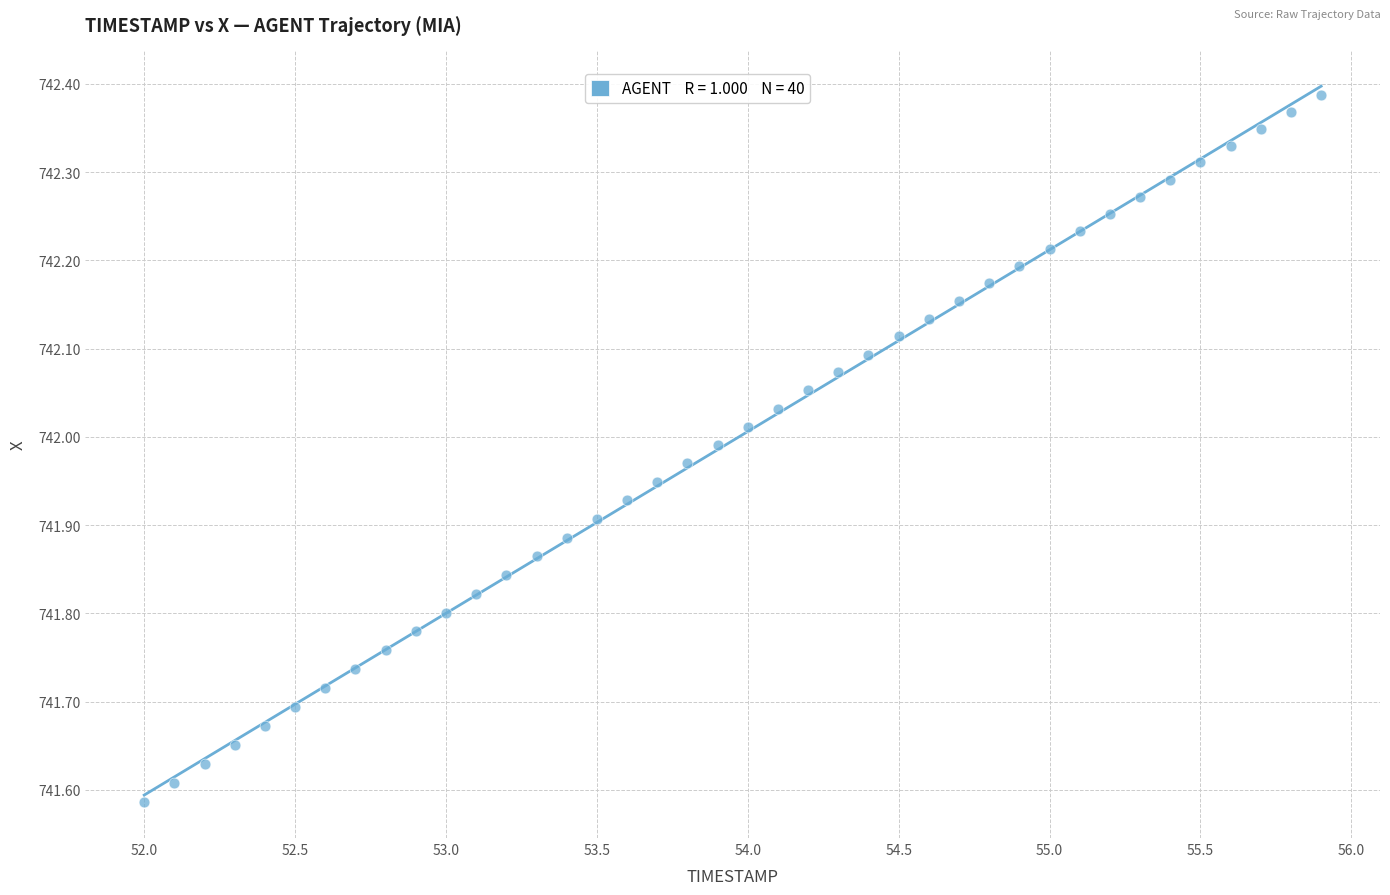

What is the range of X values (max minus min)?

3.9